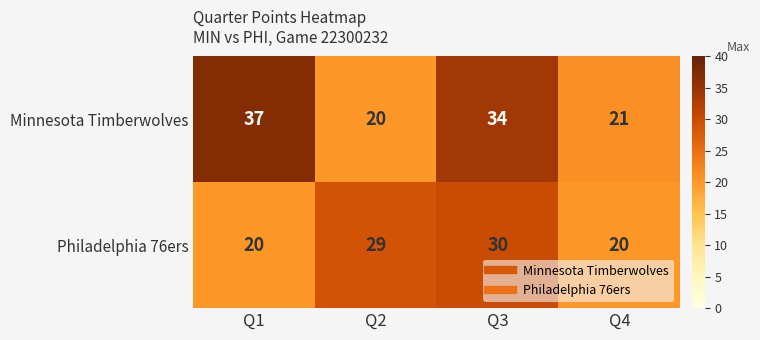

The Philadelphia 76ers series shows 15 at Q3. True or false?

False